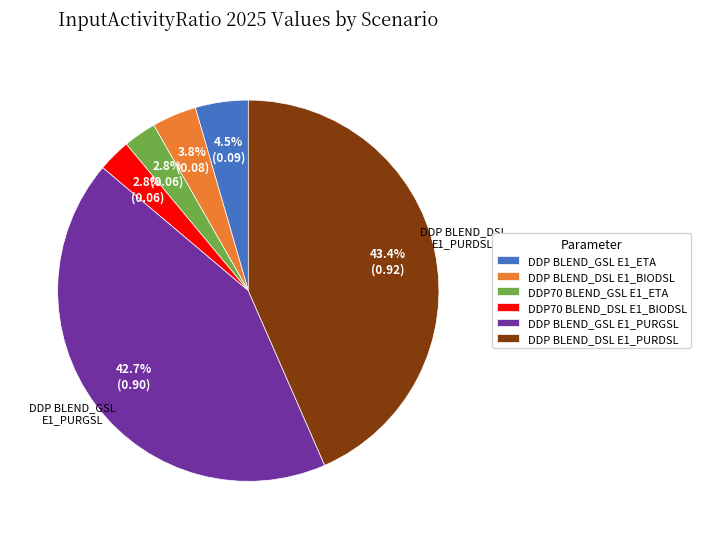

Approximately how many times larger is the value at DDP BLEND_DSL E1_PURDSL compared to DDP BLEND_GSL E1_PURGSL?

1.0